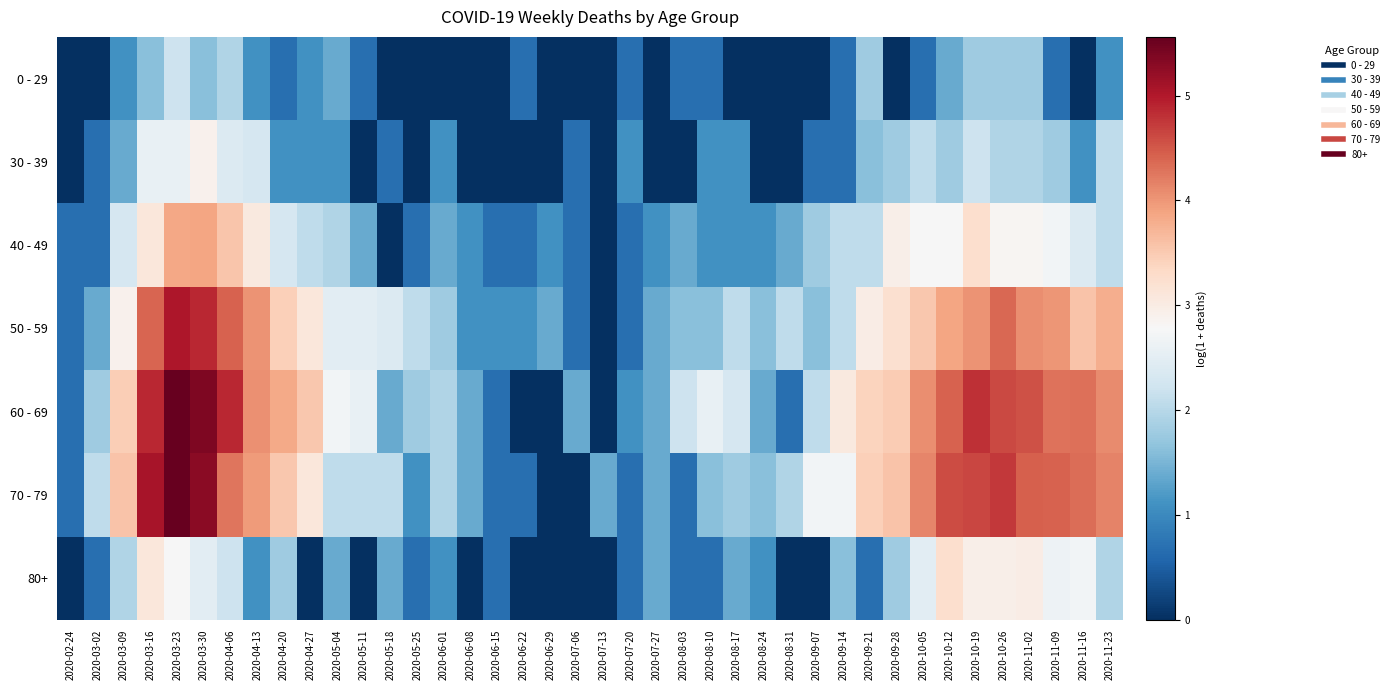

Reading left to right, what are all the values shown in this chart?

0 - 29: 2020-02-24=0.0	2020-03-02=0.0	2020-03-09=1.1	2020-03-16=1.6	2020-03-23=2.2	2020-03-30=1.6	2020-04-06=1.9	2020-04-13=1.1	2020-04-20=0.7	2020-04-27=1.1	2020-05-04=1.4	2020-05-11=0.7	2020-05-18=0.0	2020-05-25=0.0	2020-06-01=0.0	2020-06-08=0.0	2020-06-15=0.0	2020-06-22=0.7	2020-06-29=0.0	2020-07-06=0.0	2020-07-13=0.0	2020-07-20=0.7	2020-07-27=0.0	2020-08-03=0.7	2020-08-10=0.7	2020-08-17=0.0	2020-08-24=0.0	2020-08-31=0.0	2020-09-07=0.0	2020-09-14=0.7	2020-09-21=1.8	2020-09-28=0.0	2020-10-05=0.7	2020-10-12=1.4	2020-10-19=1.8	2020-10-26=1.8	2020-11-02=1.8	2020-11-09=0.7	2020-11-16=0.0	2020-11-23=1.1
30 - 39: 2020-02-24=0.0	2020-03-02=0.7	2020-03-09=1.4	2020-03-16=2.6	2020-03-23=2.6	2020-03-30=2.9	2020-04-06=2.4	2020-04-13=2.3	2020-04-20=1.1	2020-04-27=1.1	2020-05-04=1.1	2020-05-11=0.0	2020-05-18=0.7	2020-05-25=0.0	2020-06-01=1.1	2020-06-08=0.0	2020-06-15=0.0	2020-06-22=0.0	2020-06-29=0.0	2020-07-06=0.7	2020-07-13=0.0	2020-07-20=1.1	2020-07-27=0.0	2020-08-03=0.0	2020-08-10=1.1	2020-08-17=1.1	2020-08-24=0.0	2020-08-31=0.0	2020-09-07=0.7	2020-09-14=0.7	2020-09-21=1.6	2020-09-28=1.8	2020-10-05=2.1	2020-10-12=1.8	2020-10-19=2.2	2020-10-26=1.9	2020-11-02=1.9	2020-11-09=1.8	2020-11-16=1.1	2020-11-23=2.1
40 - 49: 2020-02-24=0.7	2020-03-02=0.7	2020-03-09=2.3	2020-03-16=3.1	2020-03-23=3.9	2020-03-30=3.9	2020-04-06=3.6	2020-04-13=3.0	2020-04-20=2.3	2020-04-27=2.1	2020-05-04=1.9	2020-05-11=1.4	2020-05-18=0.0	2020-05-25=0.7	2020-06-01=1.4	2020-06-08=1.1	2020-06-15=0.7	2020-06-22=0.7	2020-06-29=1.1	2020-07-06=0.7	2020-07-13=0.0	2020-07-20=0.7	2020-07-27=1.1	2020-08-03=1.4	2020-08-10=1.1	2020-08-17=1.1	2020-08-24=1.1	2020-08-31=1.4	2020-09-07=1.8	2020-09-14=2.1	2020-09-21=2.1	2020-09-28=2.9	2020-10-05=2.8	2020-10-12=2.8	2020-10-19=3.3	2020-10-26=2.8	2020-11-02=2.8	2020-11-09=2.7	2020-11-16=2.4	2020-11-23=2.1
50 - 59: 2020-02-24=0.7	2020-03-02=1.4	2020-03-09=2.9	2020-03-16=4.4	2020-03-23=5.0	2020-03-30=4.9	2020-04-06=4.4	2020-04-13=4.0	2020-04-20=3.4	2020-04-27=3.1	2020-05-04=2.5	2020-05-11=2.5	2020-05-18=2.4	2020-05-25=2.1	2020-06-01=1.8	2020-06-08=1.1	2020-06-15=1.1	2020-06-22=1.1	2020-06-29=1.4	2020-07-06=0.7	2020-07-13=0.0	2020-07-20=0.7	2020-07-27=1.4	2020-08-03=1.6	2020-08-10=1.6	2020-08-17=2.1	2020-08-24=1.6	2020-08-31=2.1	2020-09-07=1.6	2020-09-14=2.1	2020-09-21=3.0	2020-09-28=3.2	2020-10-05=3.5	2020-10-12=3.9	2020-10-19=4.0	2020-10-26=4.4	2020-11-02=4.1	2020-11-09=4.0	2020-11-16=3.6	2020-11-23=3.8
60 - 69: 2020-02-24=0.7	2020-03-02=1.8	2020-03-09=3.5	2020-03-16=4.9	2020-03-23=5.5	2020-03-30=5.4	2020-04-06=4.9	2020-04-13=4.0	2020-04-20=3.8	2020-04-27=3.5	2020-05-04=2.7	2020-05-11=2.6	2020-05-18=1.4	2020-05-25=1.8	2020-06-01=1.9	2020-06-08=1.4	2020-06-15=0.7	2020-06-22=0.0	2020-06-29=0.0	2020-07-06=1.4	2020-07-13=0.0	2020-07-20=1.1	2020-07-27=1.4	2020-08-03=2.2	2020-08-10=2.6	2020-08-17=2.3	2020-08-24=1.4	2020-08-31=0.7	2020-09-07=2.1	2020-09-14=3.0	2020-09-21=3.4	2020-09-28=3.5	2020-10-05=4.1	2020-10-12=4.4	2020-10-19=4.8	2020-10-26=4.6	2020-11-02=4.5	2020-11-09=4.3	2020-11-16=4.3	2020-11-23=4.1
70 - 79: 2020-02-24=0.7	2020-03-02=2.1	2020-03-09=3.6	2020-03-16=5.1	2020-03-23=5.6	2020-03-30=5.3	2020-04-06=4.3	2020-04-13=4.0	2020-04-20=3.5	2020-04-27=3.1	2020-05-04=2.1	2020-05-11=2.1	2020-05-18=2.1	2020-05-25=1.1	2020-06-01=1.9	2020-06-08=1.4	2020-06-15=0.7	2020-06-22=0.7	2020-06-29=0.0	2020-07-06=0.0	2020-07-13=1.4	2020-07-20=0.7	2020-07-27=1.4	2020-08-03=0.7	2020-08-10=1.6	2020-08-17=1.8	2020-08-24=1.6	2020-08-31=1.9	2020-09-07=2.7	2020-09-14=2.7	2020-09-21=3.4	2020-09-28=3.6	2020-10-05=4.1	2020-10-12=4.6	2020-10-19=4.6	2020-10-26=4.8	2020-11-02=4.4	2020-11-09=4.4	2020-11-16=4.3	2020-11-23=4.2
80+: 2020-02-24=0.0	2020-03-02=0.7	2020-03-09=1.9	2020-03-16=3.1	2020-03-23=2.8	2020-03-30=2.5	2020-04-06=2.2	2020-04-13=1.1	2020-04-20=1.8	2020-04-27=0.0	2020-05-04=1.4	2020-05-11=0.0	2020-05-18=1.4	2020-05-25=0.7	2020-06-01=1.1	2020-06-08=0.0	2020-06-15=0.7	2020-06-22=0.0	2020-06-29=0.0	2020-07-06=0.0	2020-07-13=0.0	2020-07-20=0.7	2020-07-27=1.4	2020-08-03=0.7	2020-08-10=0.7	2020-08-17=1.4	2020-08-24=1.1	2020-08-31=0.0	2020-09-07=0.0	2020-09-14=1.6	2020-09-21=0.7	2020-09-28=1.8	2020-10-05=2.5	2020-10-12=3.3	2020-10-19=2.9	2020-10-26=2.9	2020-11-02=3.0	2020-11-09=2.6	2020-11-16=2.7	2020-11-23=1.9